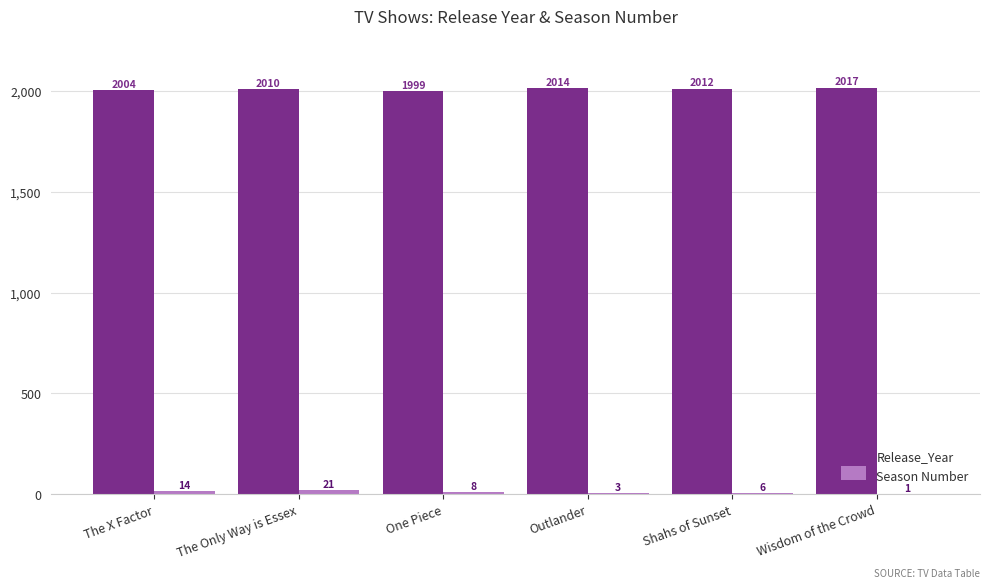

What is the sum of the Release_Year values at Outlander and Wisdom of the Crowd?

4031